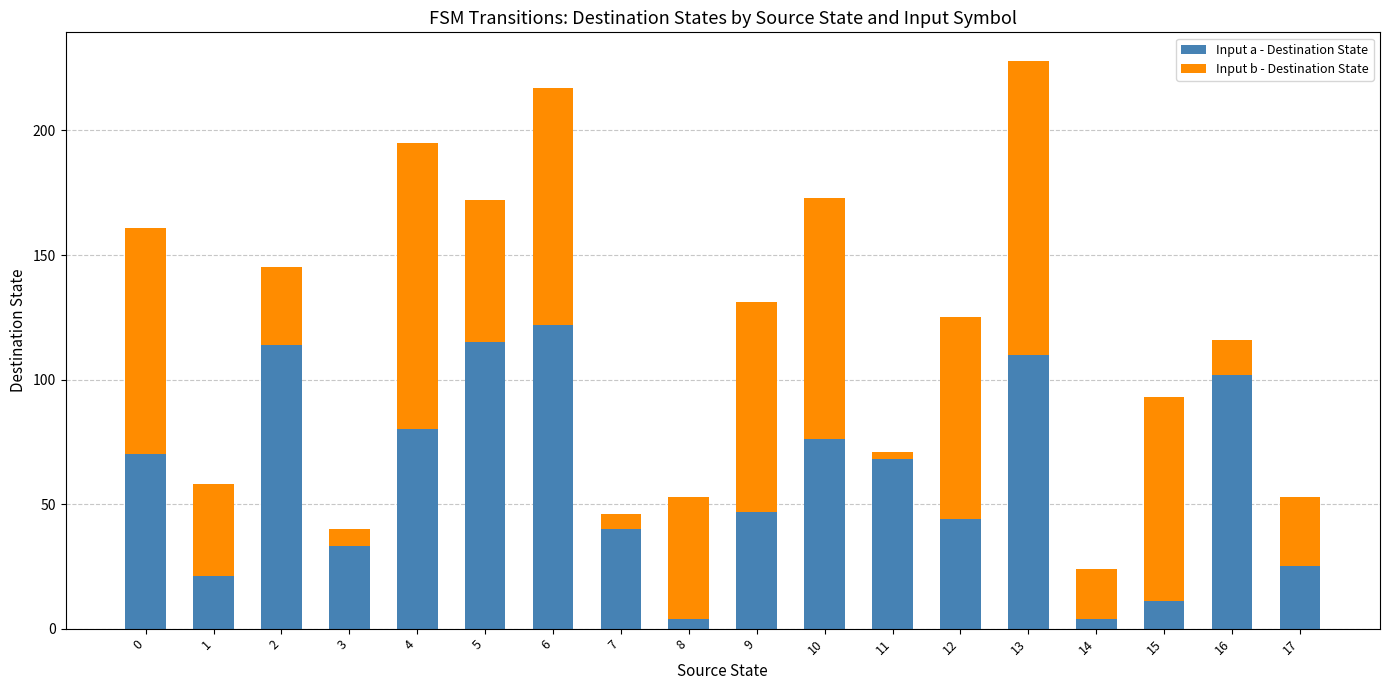

Which category has the highest value in the Input a - Destination State series?

6